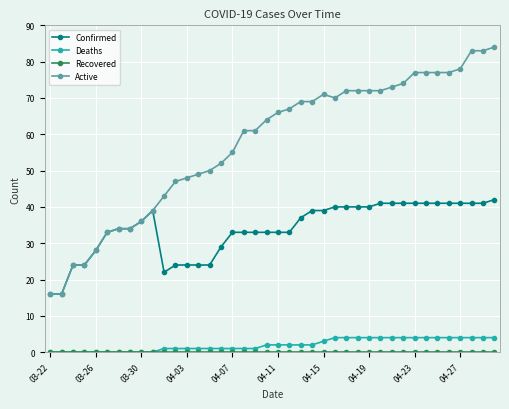

True or false: Deaths and Active cross at least once.

False